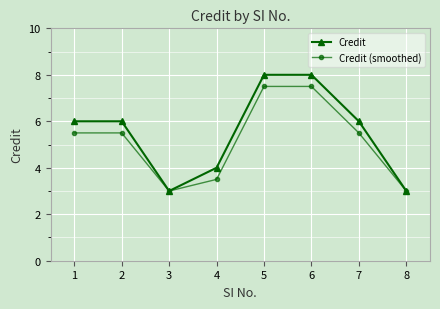

At which label does Credit (smoothed) first exceed 5?

1